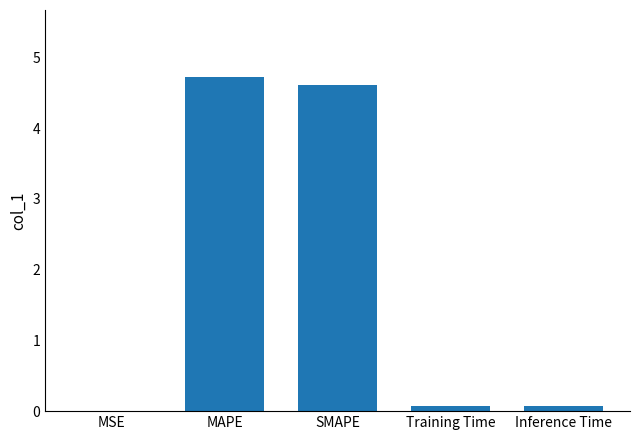

What is the greatest value displayed?

4.7